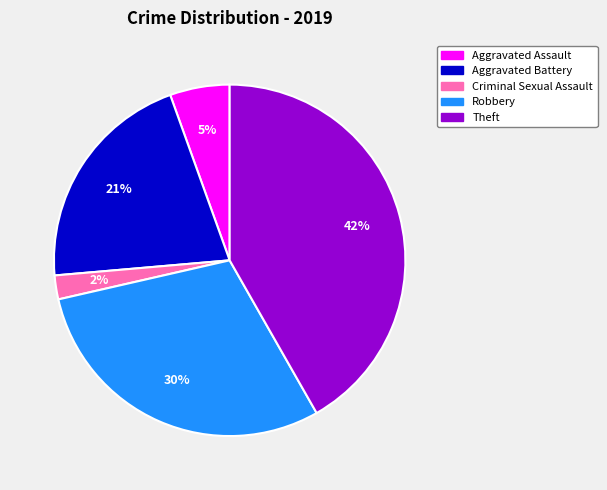

Which has a higher value, Aggravated Assault or Robbery?

Robbery